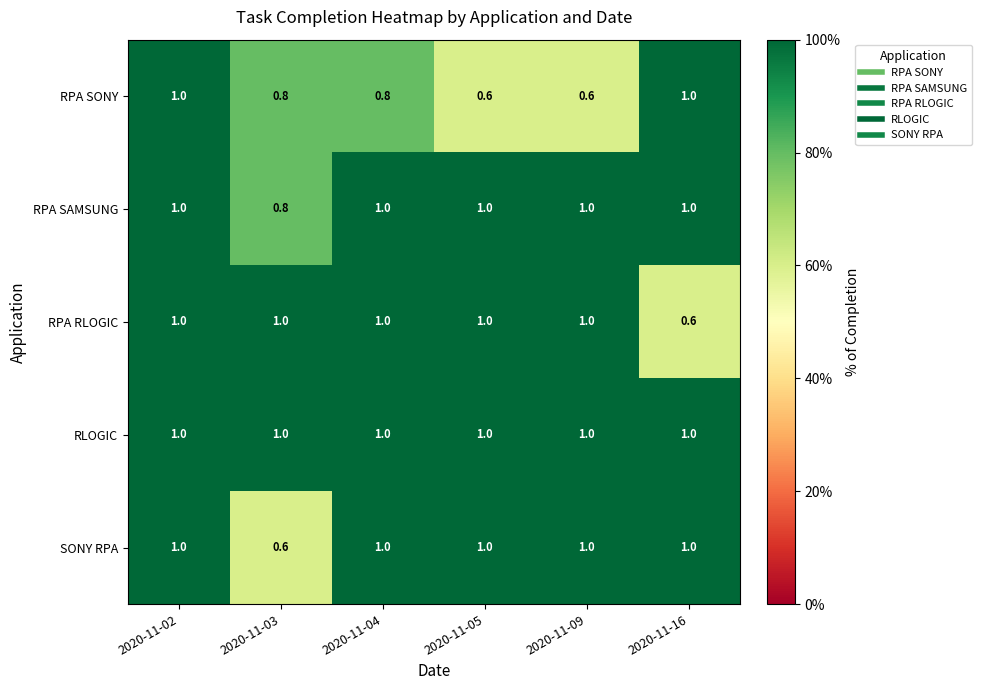

What is the spread (max minus min) of values at 2020-11-03?

0.4